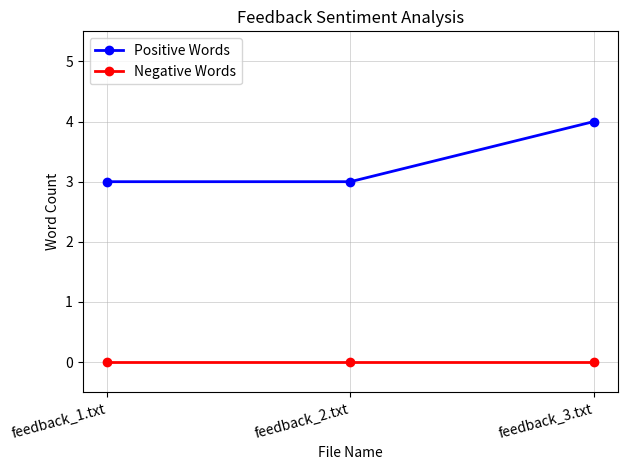

Count the number of categories in the chart.

3